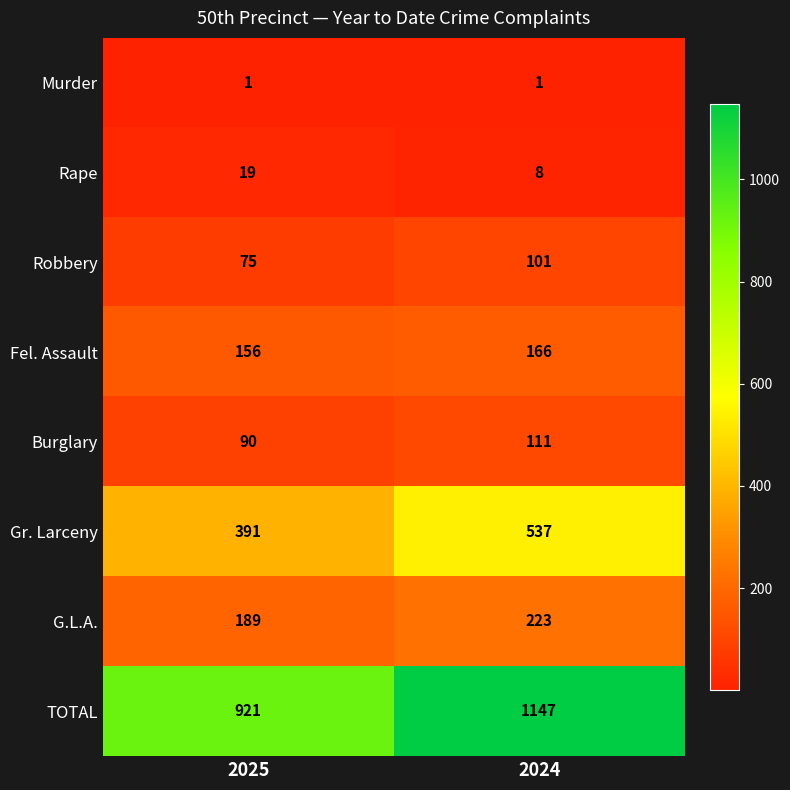

What is the greatest value displayed?

1147